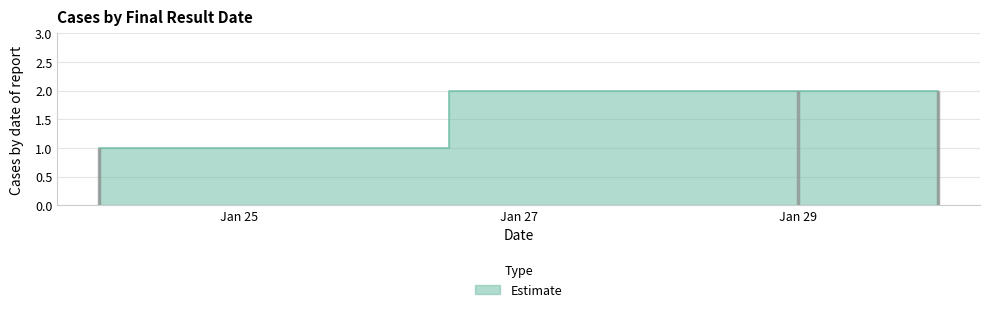

List the labels in order of value, smallest first.

2022-01-24, 2022-01-29, 2022-01-30